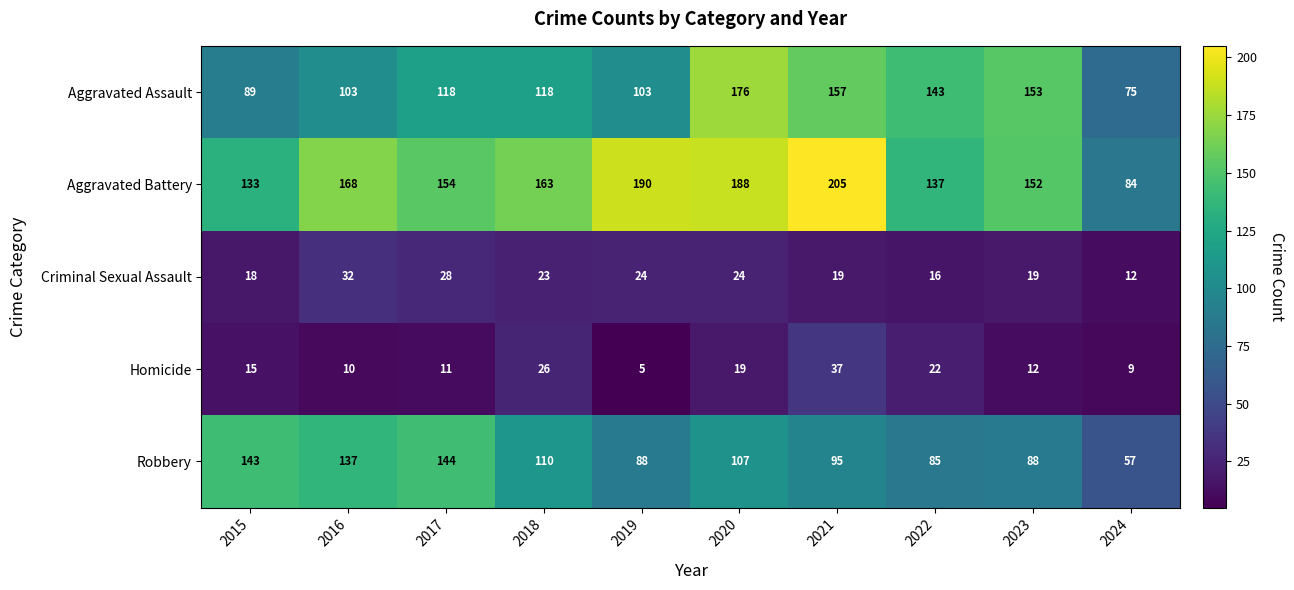

Between 2018 and 2022, which series saw the biggest shift?

Aggravated Battery